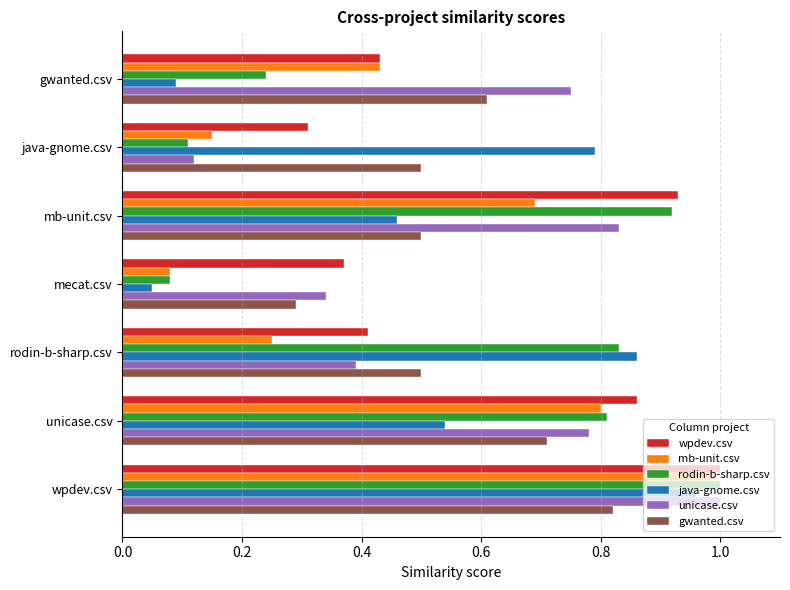

At which label is mb-unit.csv closest to 0?

mecat.csv